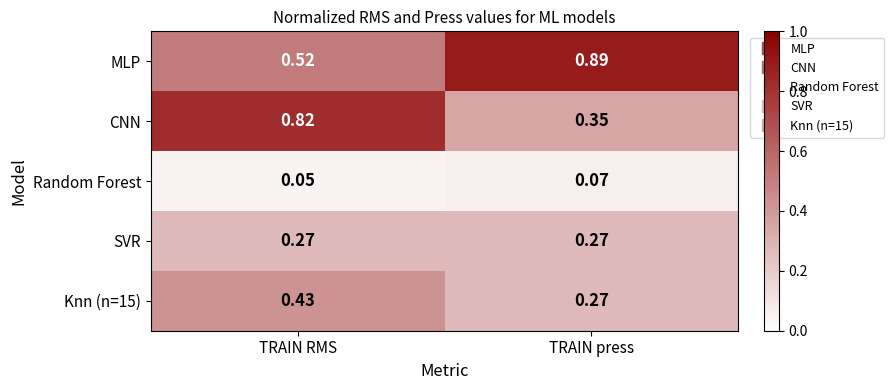

Where is Knn (n=15) nearest to the value 0?

TRAIN press